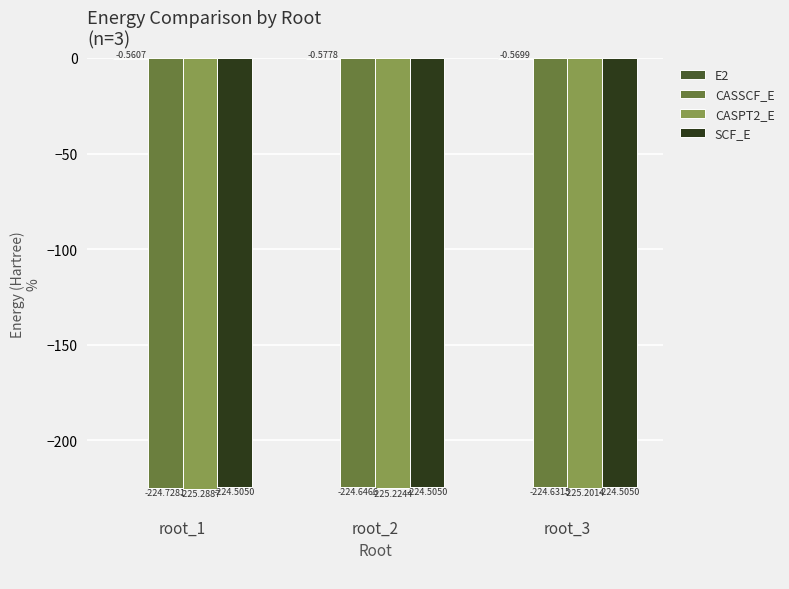

At which category is the sum across all series the highest?

root_3